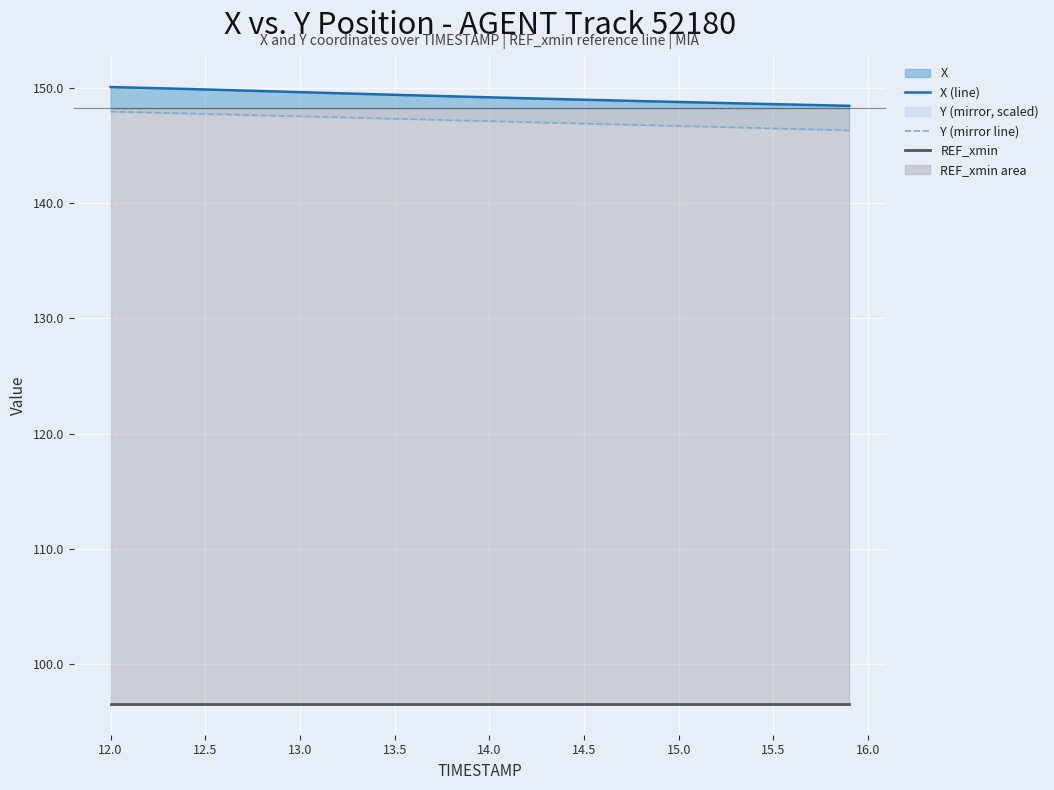

True or false: Y (mirror line) and X (line) cross at least once.

False